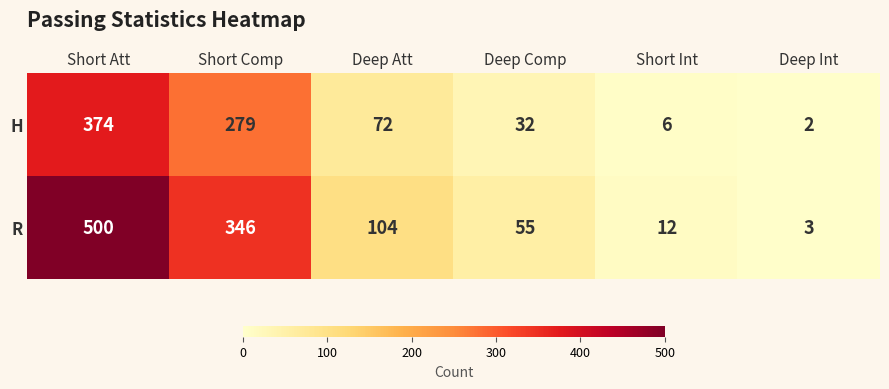

What is the total value across all series at Deep Int?

5